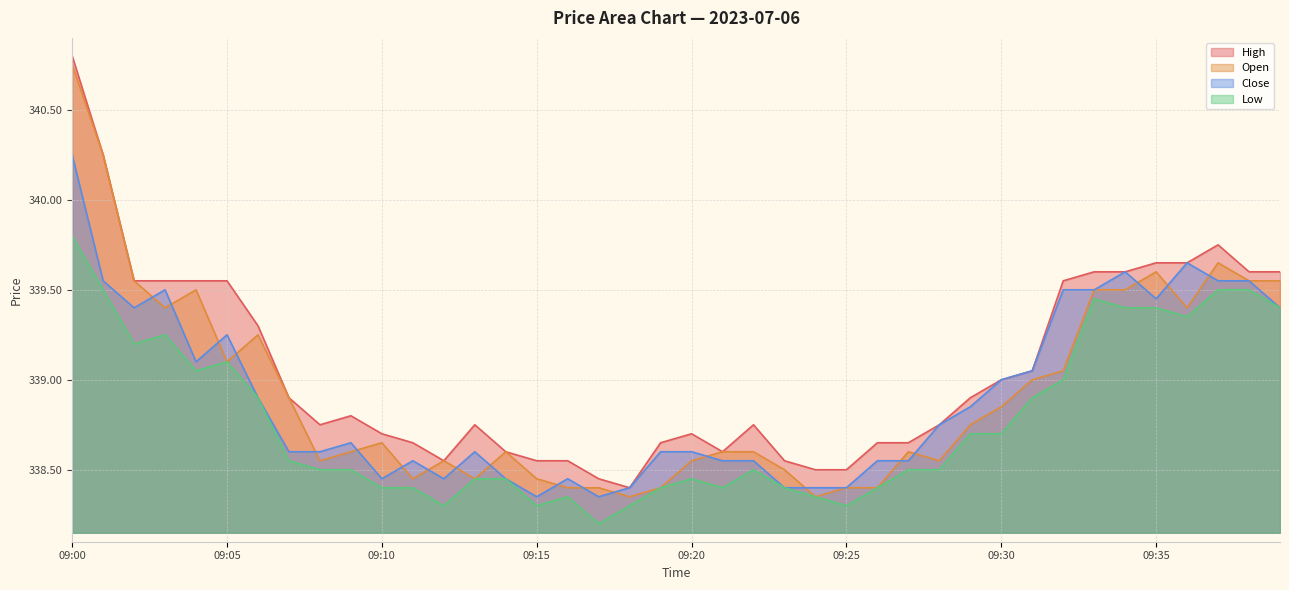

At which category does low reach its first local valley?

09:02